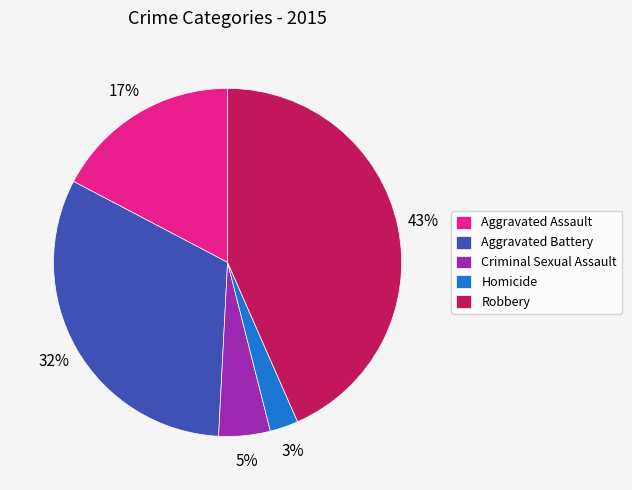

Rank the categories by value from lowest to highest.

Homicide, Criminal Sexual Assault, Aggravated Assault, Aggravated Battery, Robbery